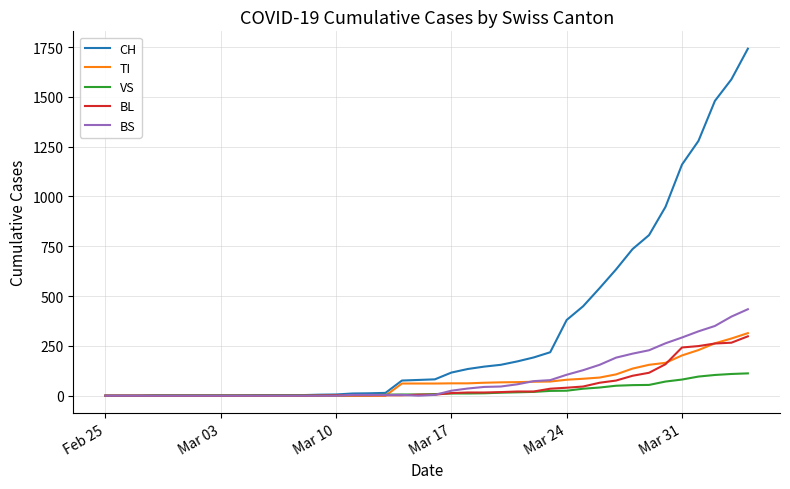

Which series has the largest range (max minus min)?

CH